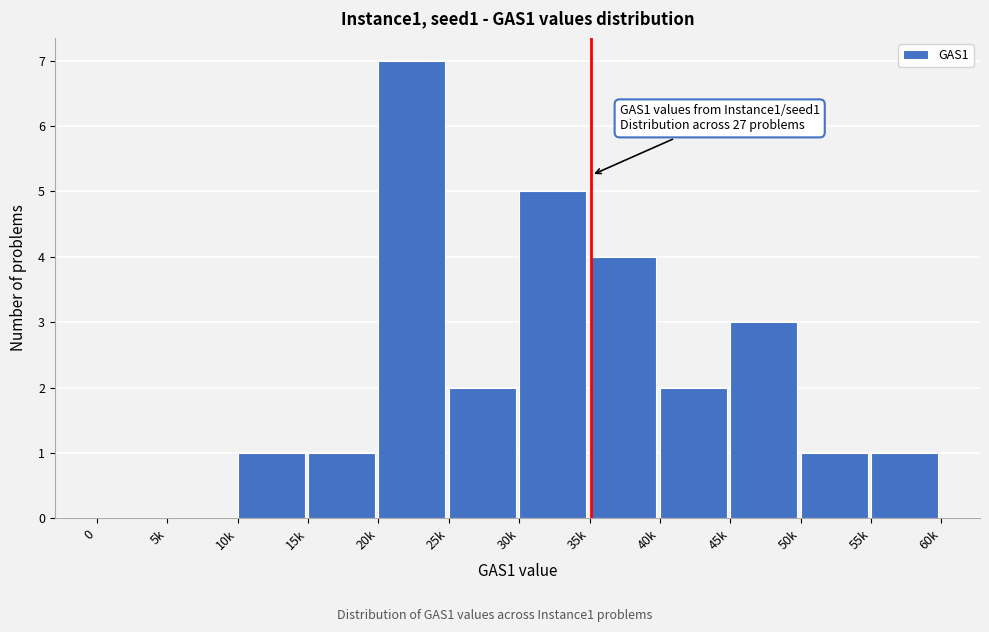

Reading right to left, what are all the values shown in this chart?

55k=1	50k=1	45k=3	40k=2	35k=4	30k=5	25k=2	20k=7	15k=1	10k=1	5k=0	0=0